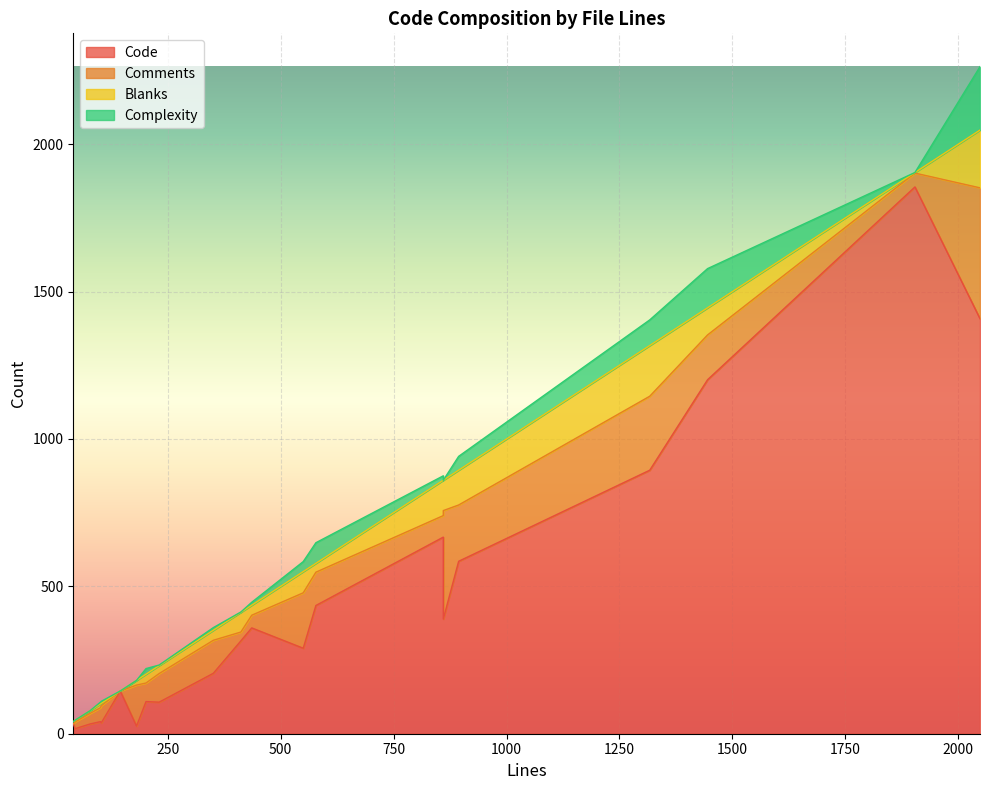

True or false: Code and Complexity intersect in this chart.

False